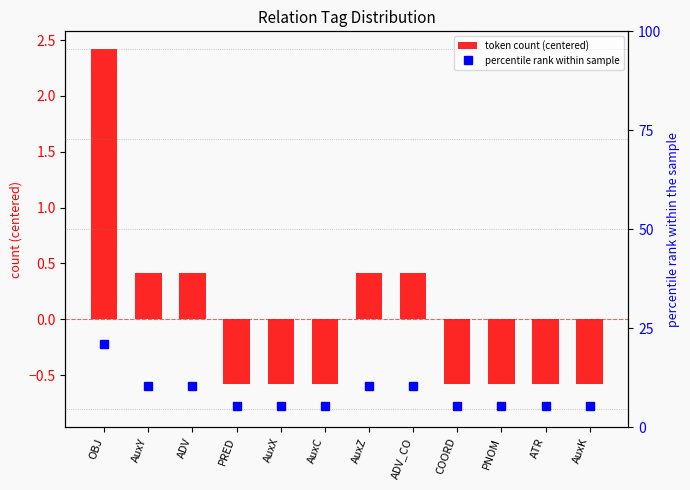

Reading left to right, transcribe all the data shown in this chart.

token count (centered): OBJ=2.4	AuxY=0.4	ADV=0.4	PRED=-0.6	AuxX=-0.6	AuxC=-0.6	AuxZ=0.4	ADV_CO=0.4	COORD=-0.6	PNOM=-0.6	ATR=-0.6	AuxK=-0.6
percentile rank within sample: OBJ=21.1	AuxY=10.5	ADV=10.5	PRED=5.3	AuxX=5.3	AuxC=5.3	AuxZ=10.5	ADV_CO=10.5	COORD=5.3	PNOM=5.3	ATR=5.3	AuxK=5.3